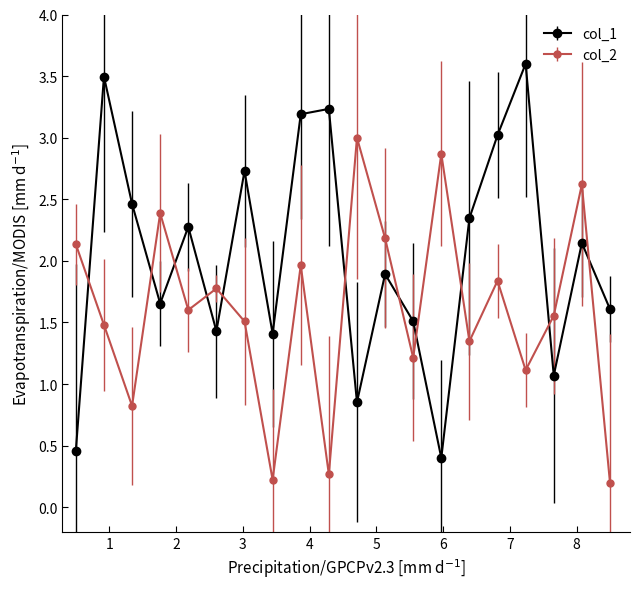

What is the difference between the maximum and minimum values in the col_1 series?

3.2